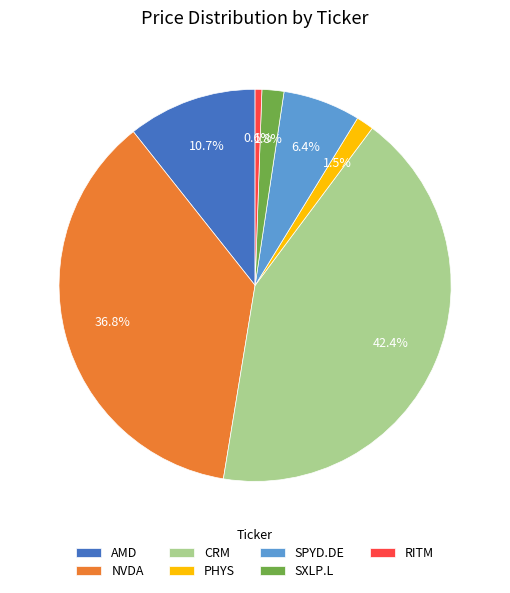

Is CRM the majority of the pie?

No